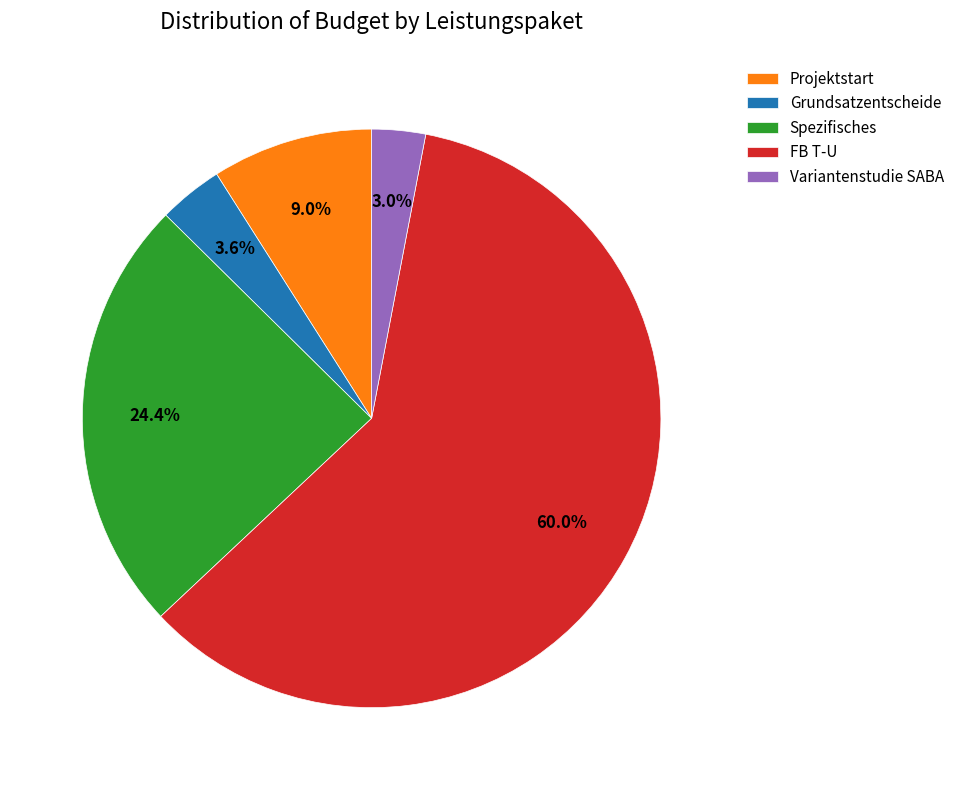

How many segments does this pie chart have?

5